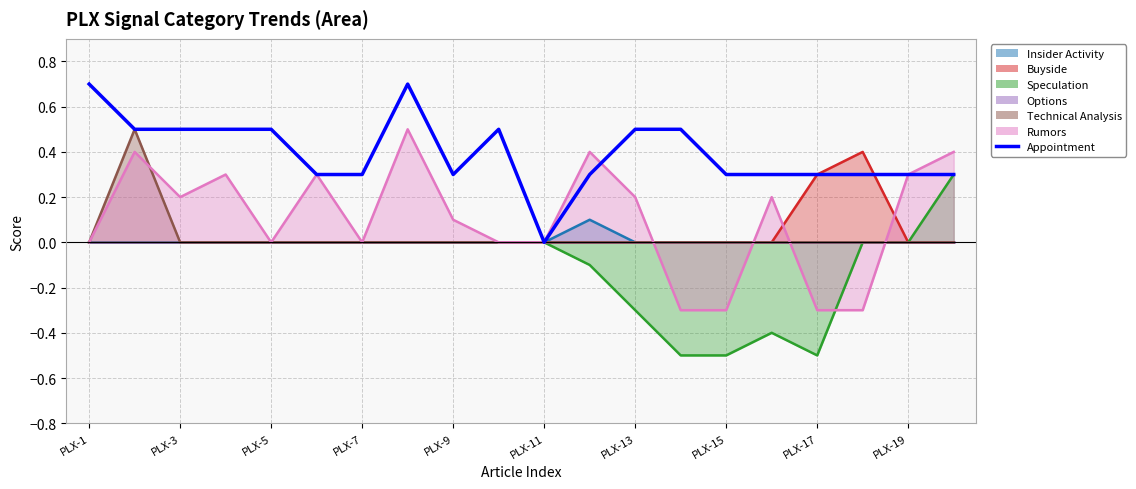

What is the sum of all values?

7.9